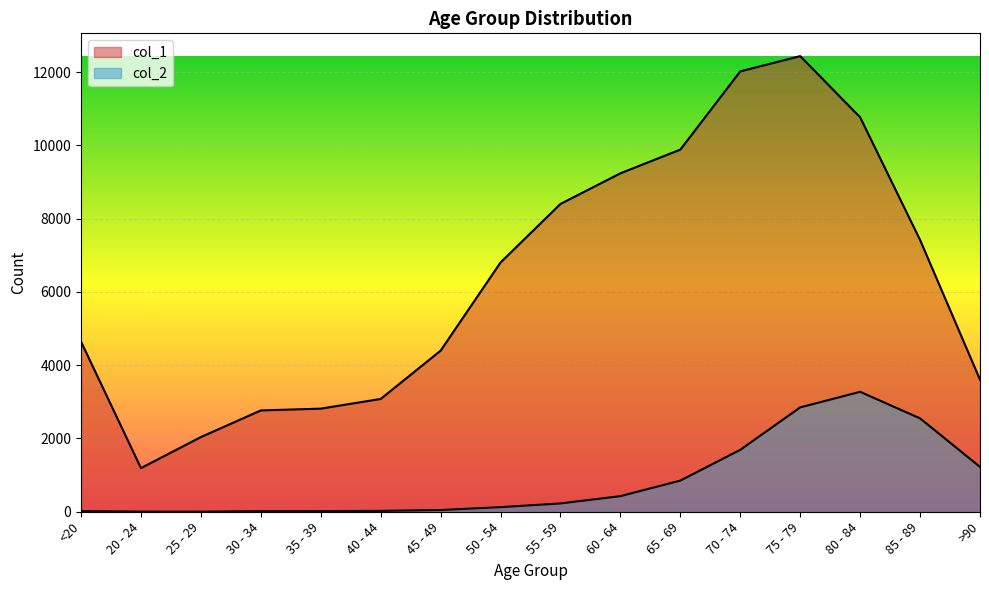

Is it true that col_1 equals 3073 at 75 - 79?

False